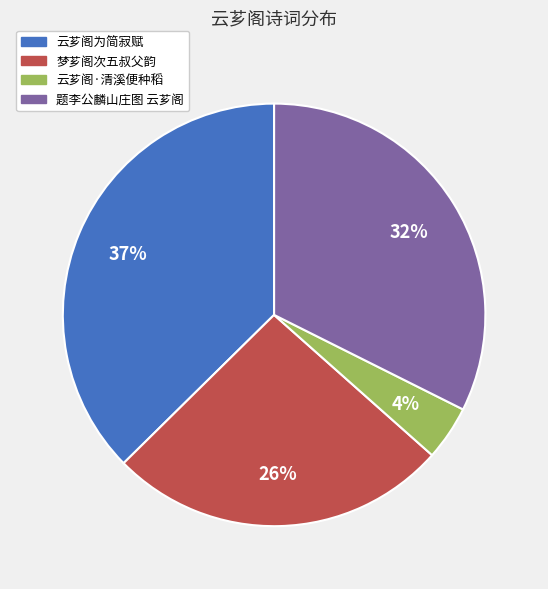

Count the number of slices in the pie.

4